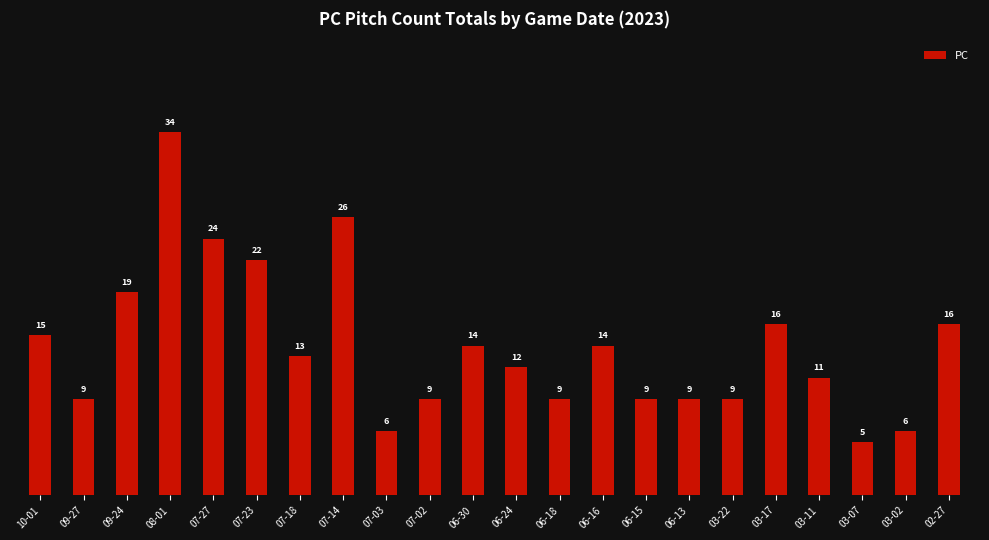

How many series are shown in this chart?

1